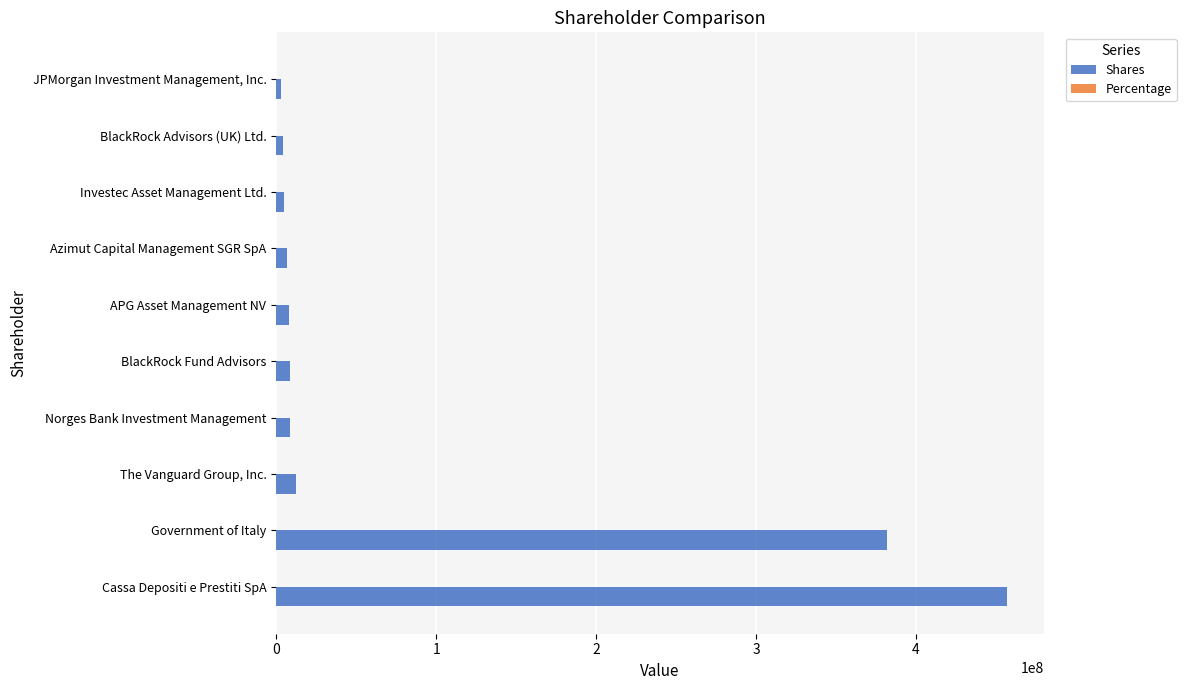

Which series has the largest total across all categories?

Shares